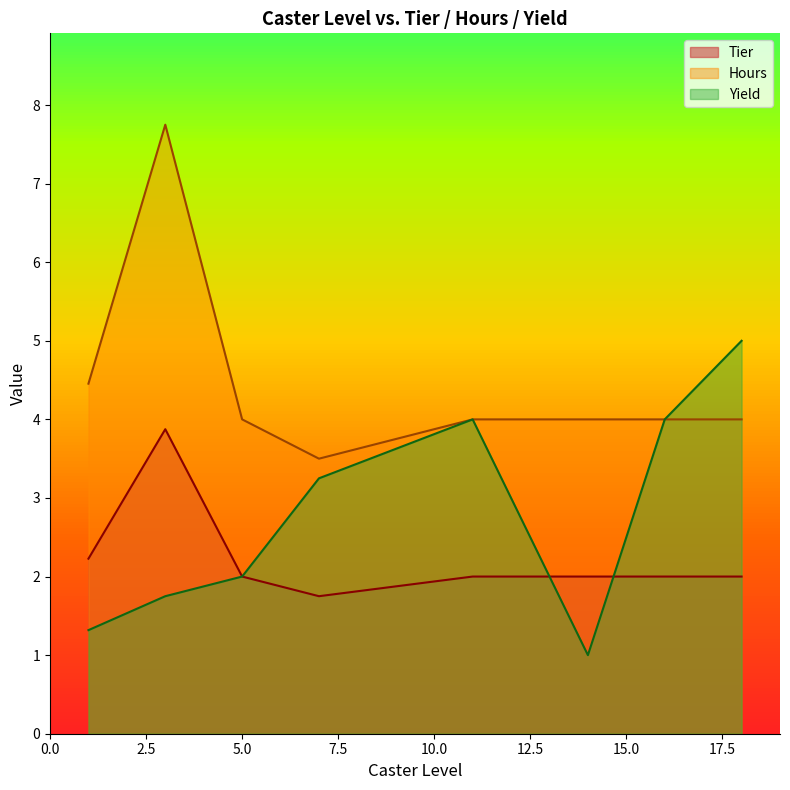

The value of Tier at 3 is 4. True or false?

True